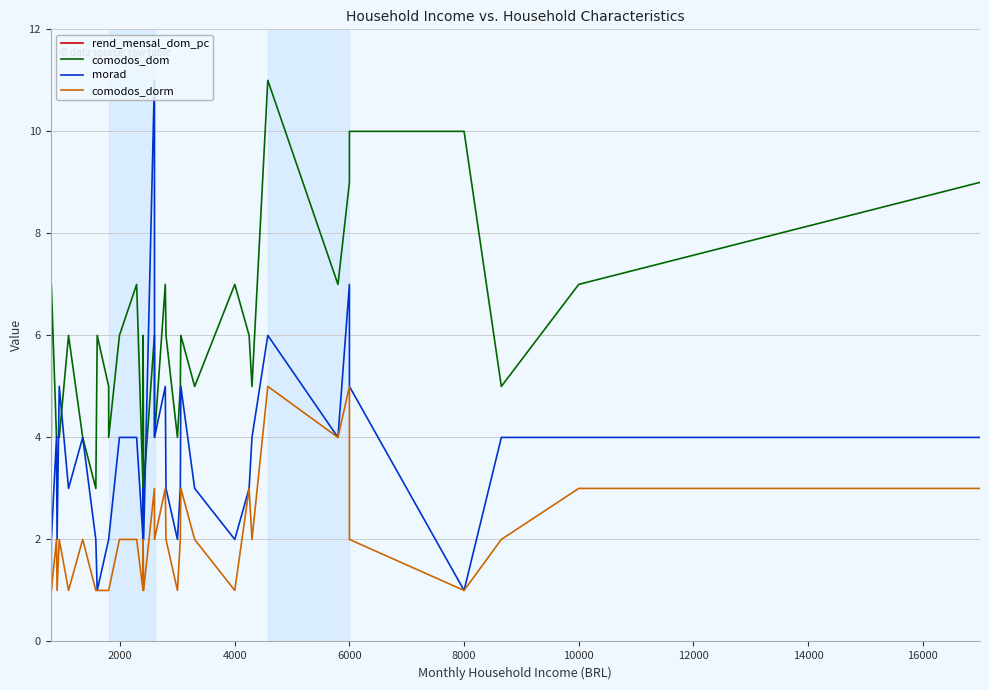

What is the difference between the maximum and minimum values in the comodos_dorm series?

4